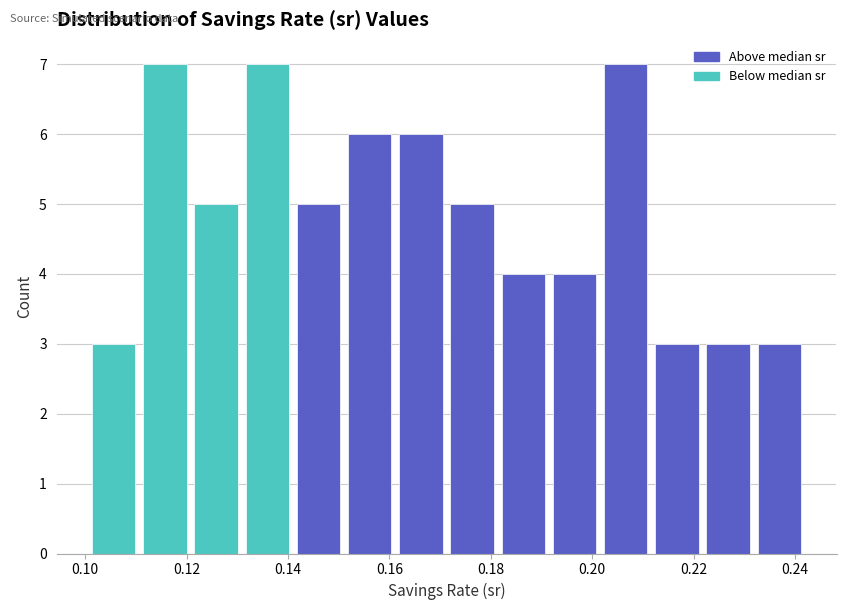

How tall is the bar that spans 0.110 to 0.120 on the x-axis? Neither the bar edges nor the heights are printed on the chart, so give them approximately, as read against the axes.

7